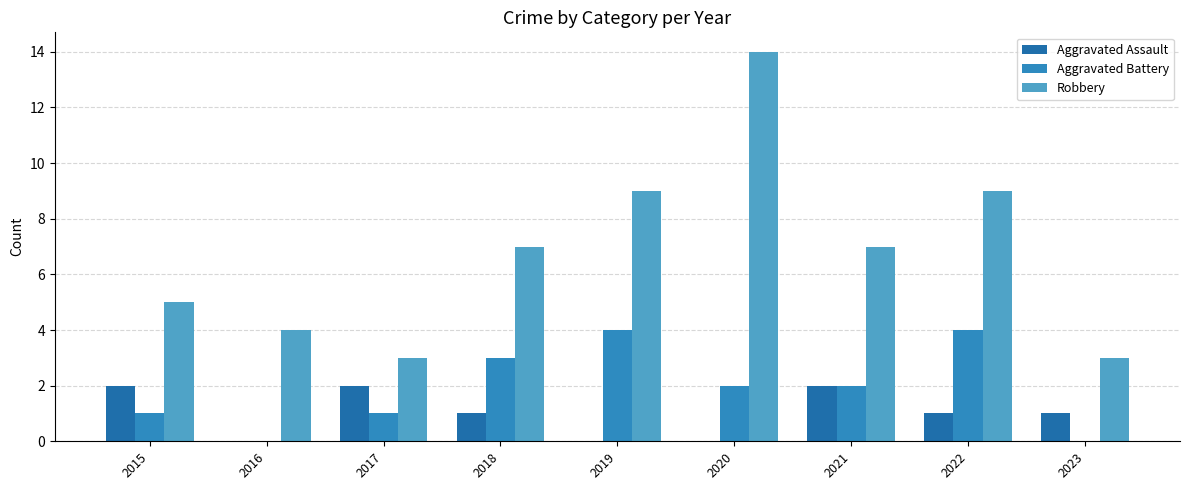

Are the bars horizontal?

No